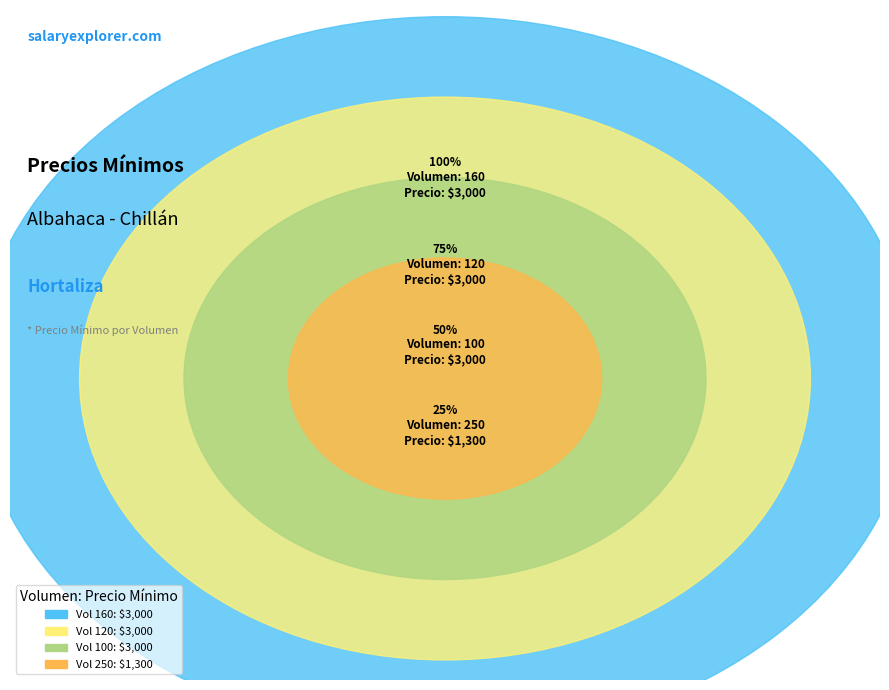

What is the ratio of the value at 120 to the value at 160?

1.0